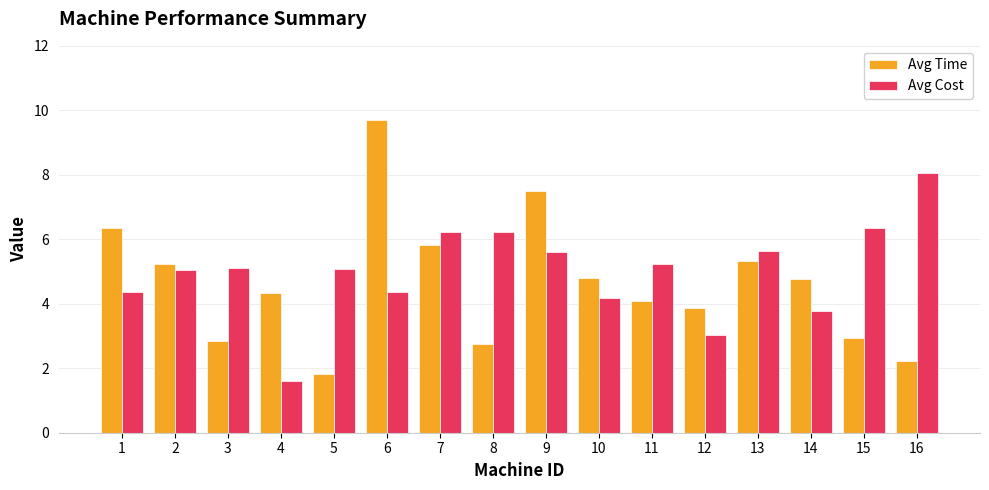

What are all the series names shown in the legend?

Avg Time, Avg Cost